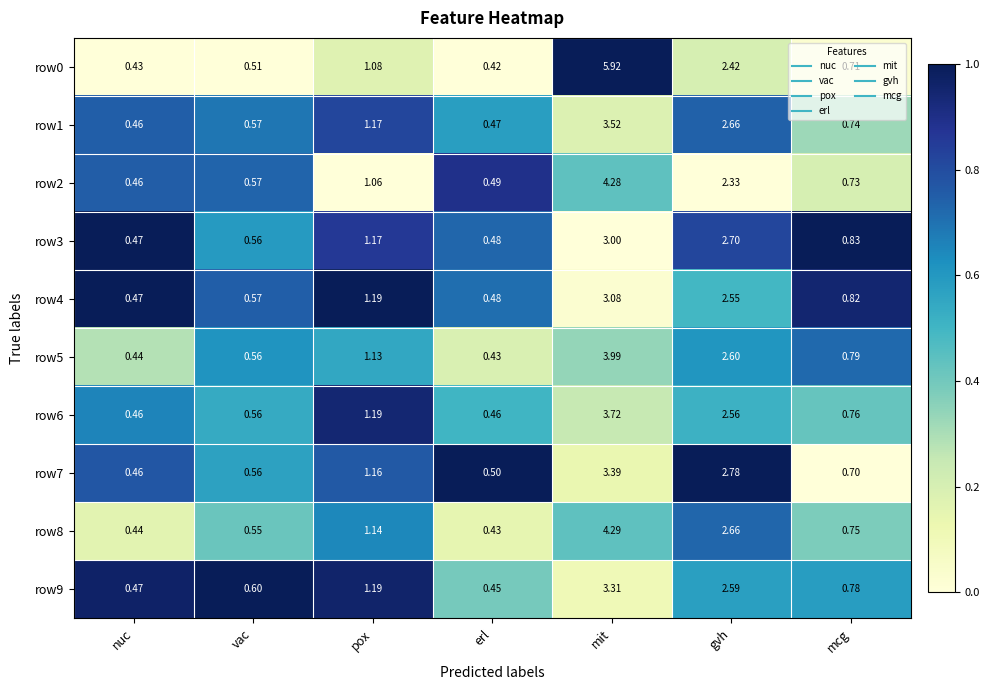

Rank the categories by row2 value from lowest to highest.

nuc, erl, vac, mcg, pox, gvh, mit